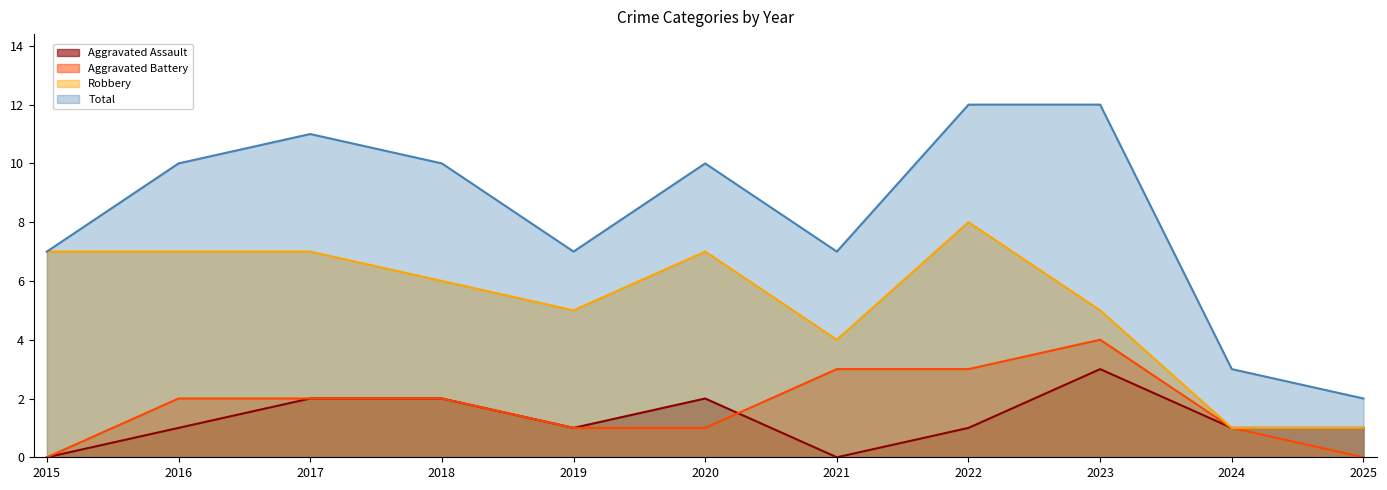

Which series has the largest range (max minus min)?

Total